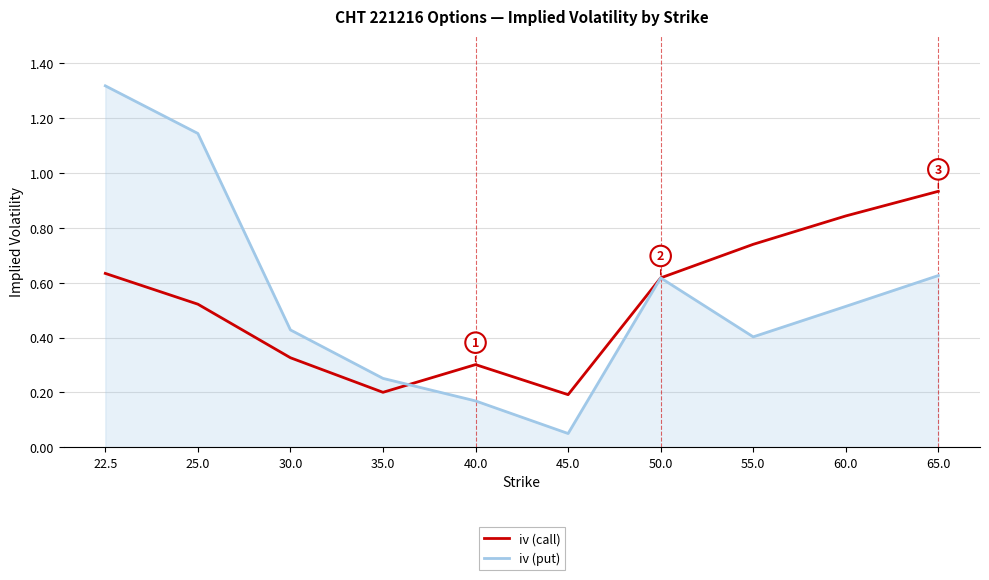

What position from the left is 55.0?

8